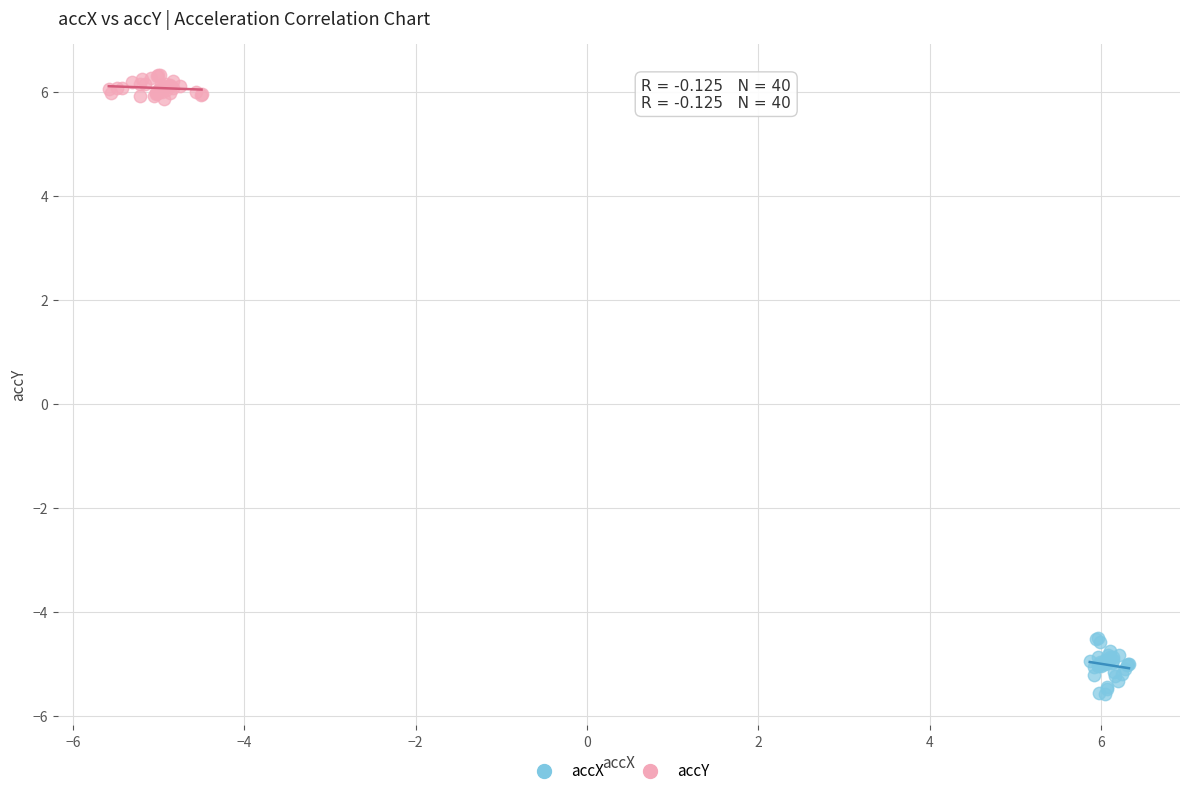

Which series has the widest spread of Y values?

accX